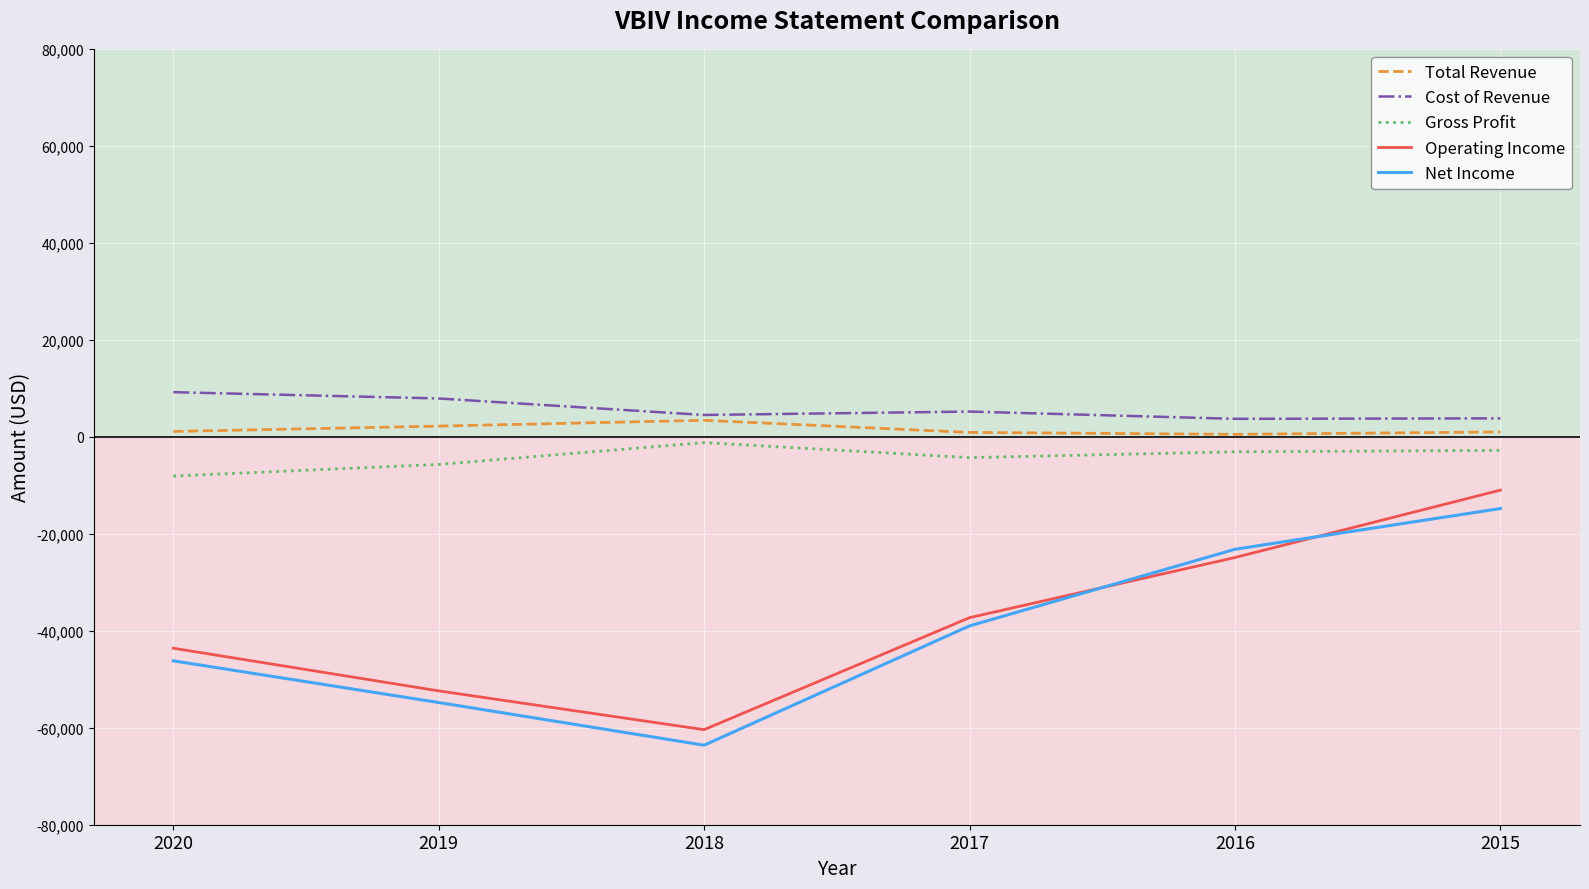

Count the number of data series in this chart.

5